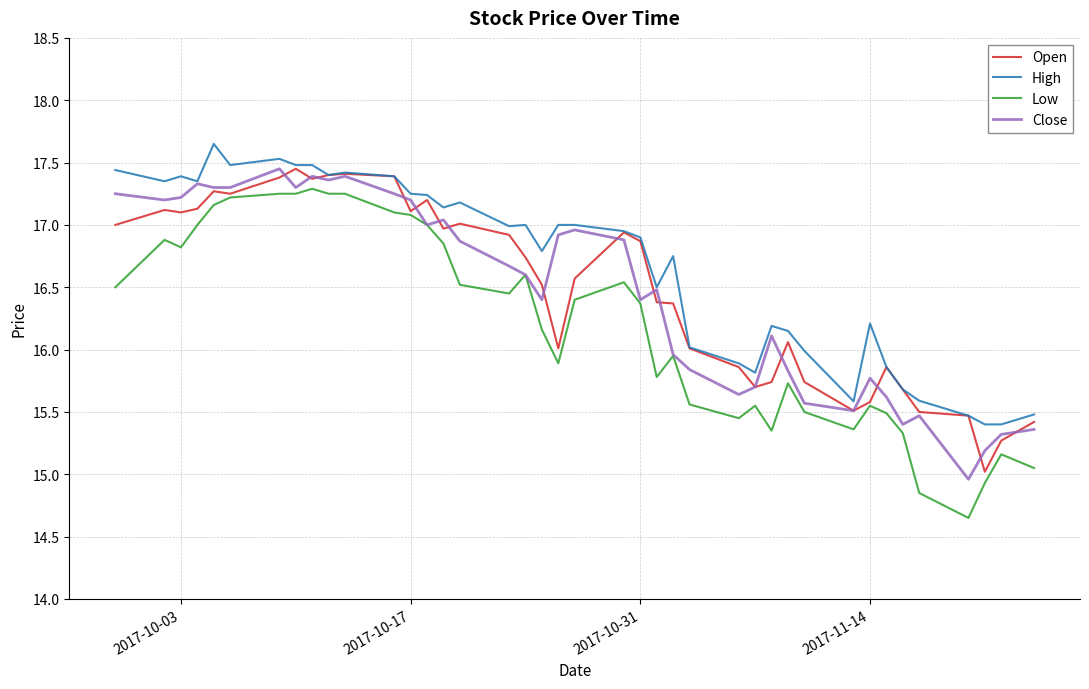

True or false: Low and High intersect in this chart.

False